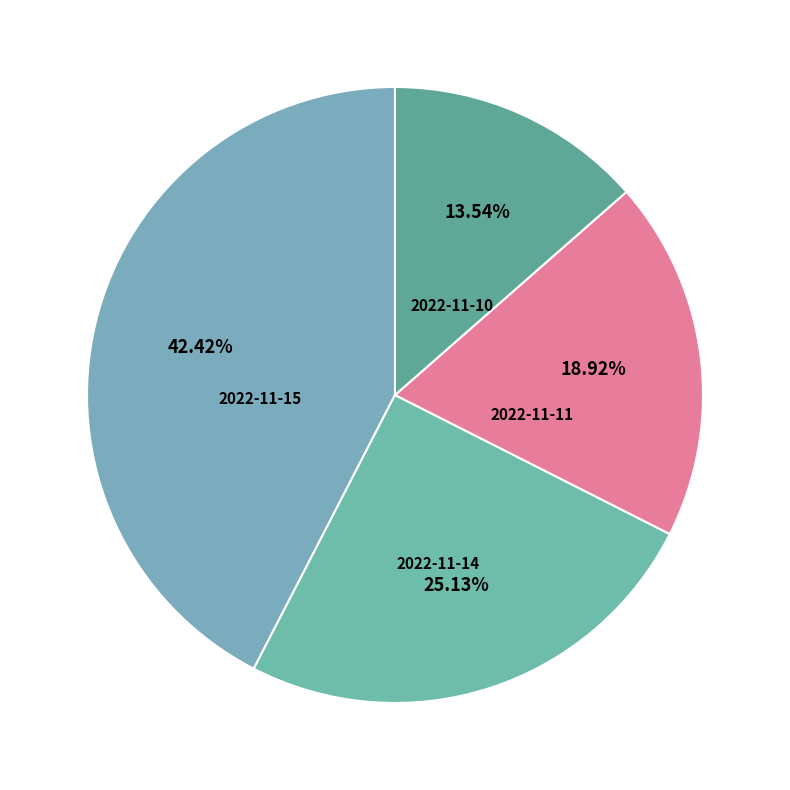

How many segments does this pie chart have?

4